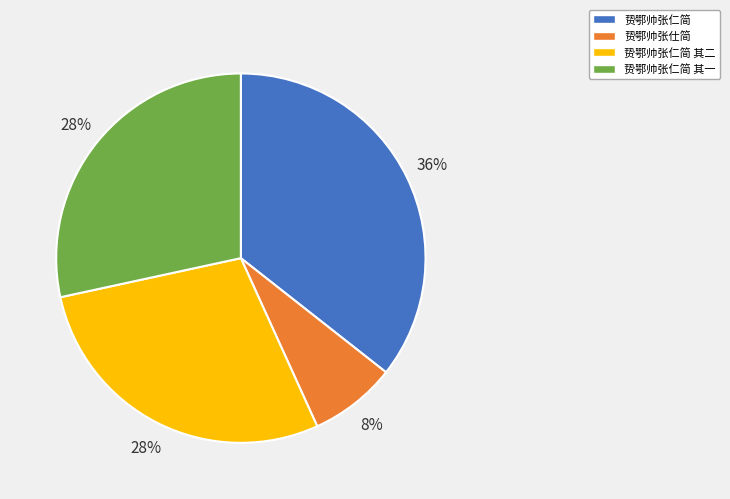

How many slices are in this pie chart?

4